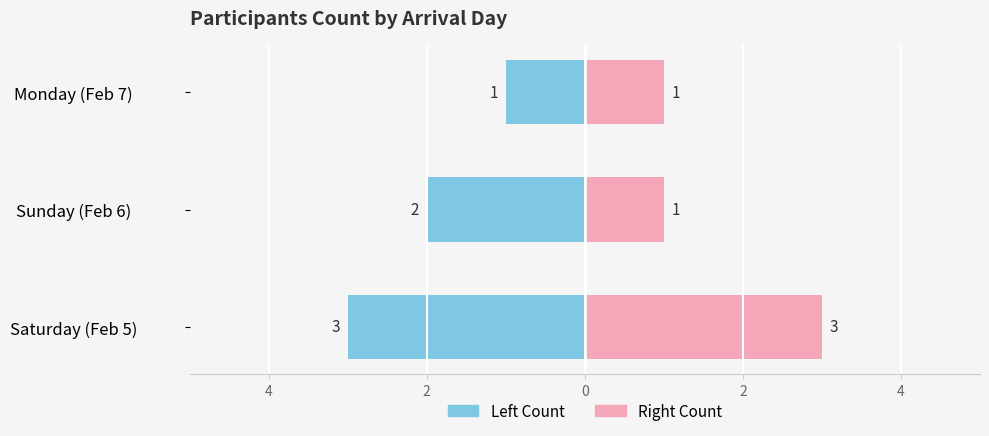

Does the chart contain any negative values?

Yes